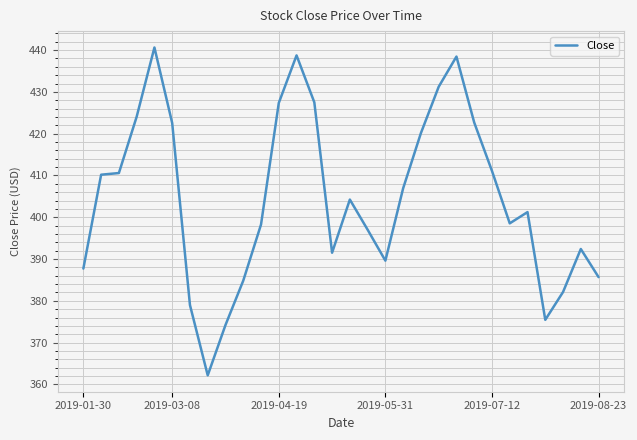

What is the maximum value shown in the chart?

440.6